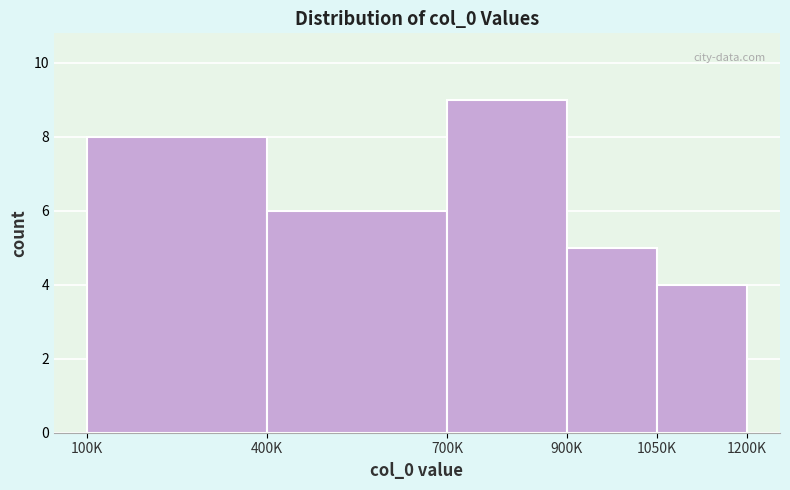

Reading right to left, extract all data points from this chart.

4	5	9	6	8